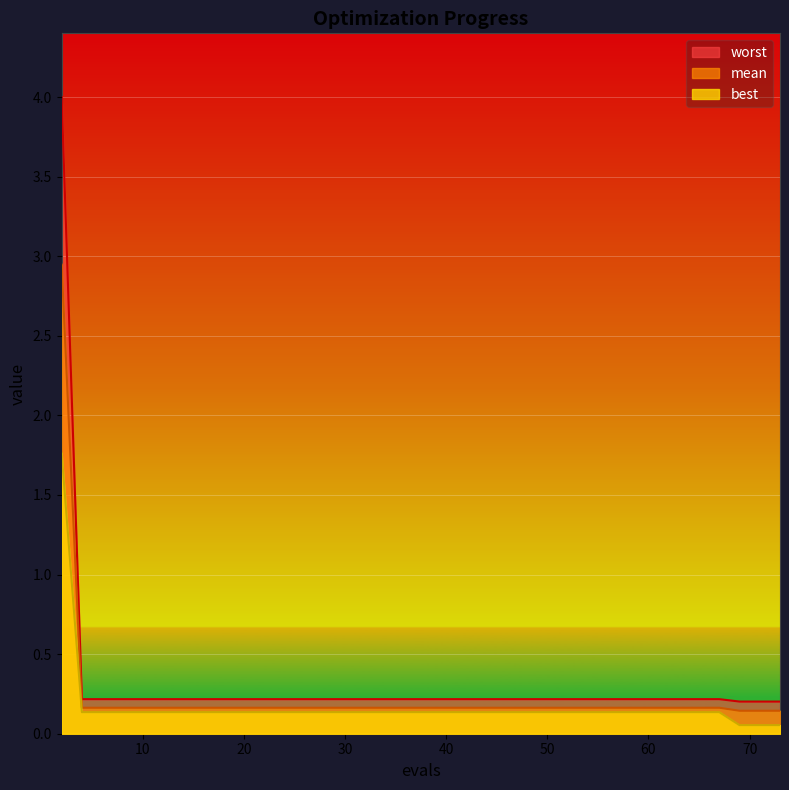

The worst series shows 0.2 at 54. True or false?

True